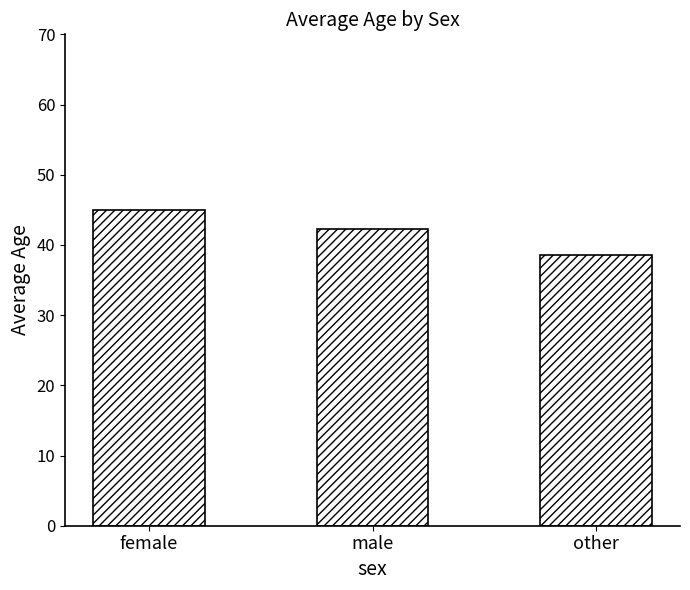

Which category has the highest value across all series?

female